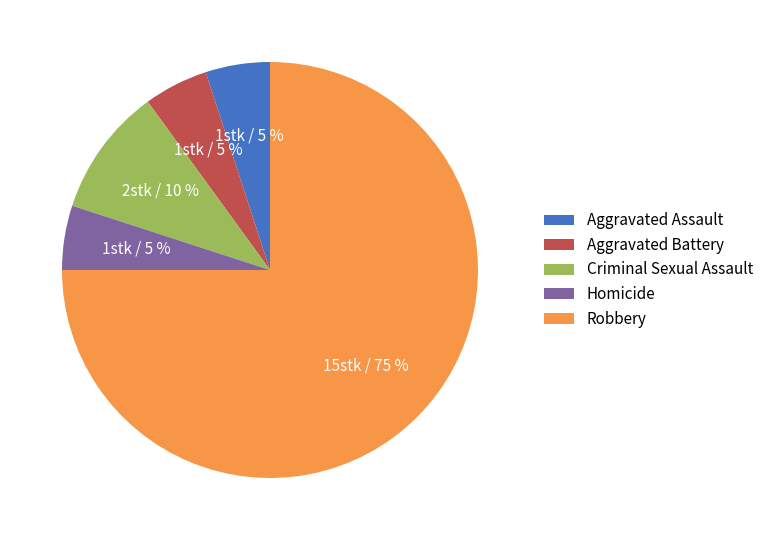

Count the number of slices in the pie.

5